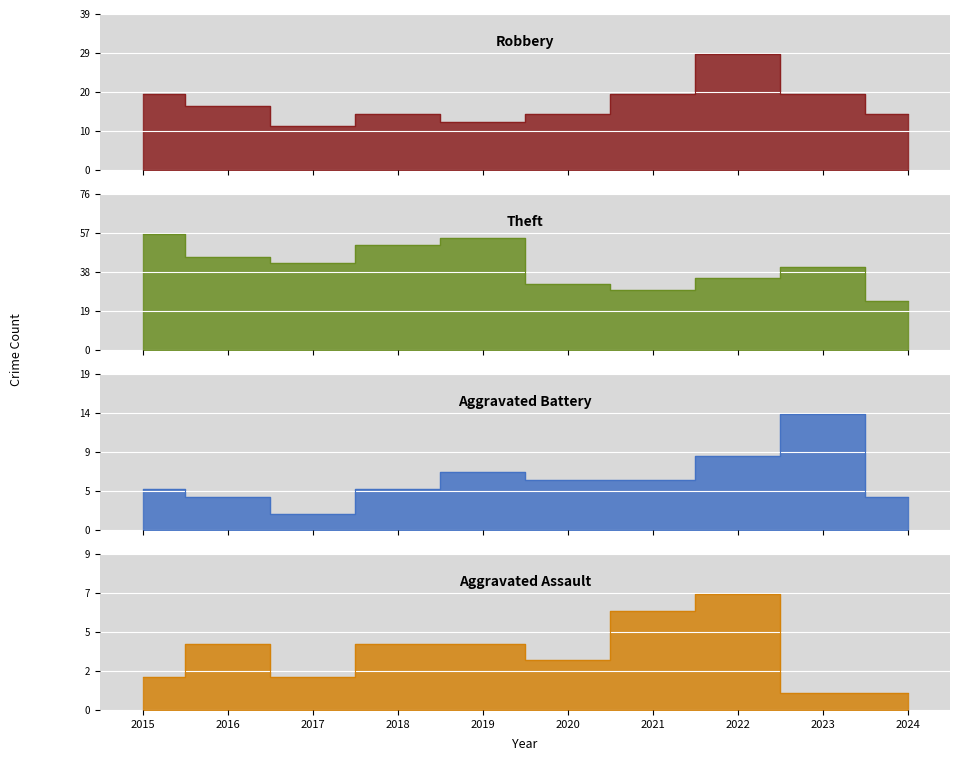

What is the difference between the second highest and second lowest values in the Aggravated Battery series?

5